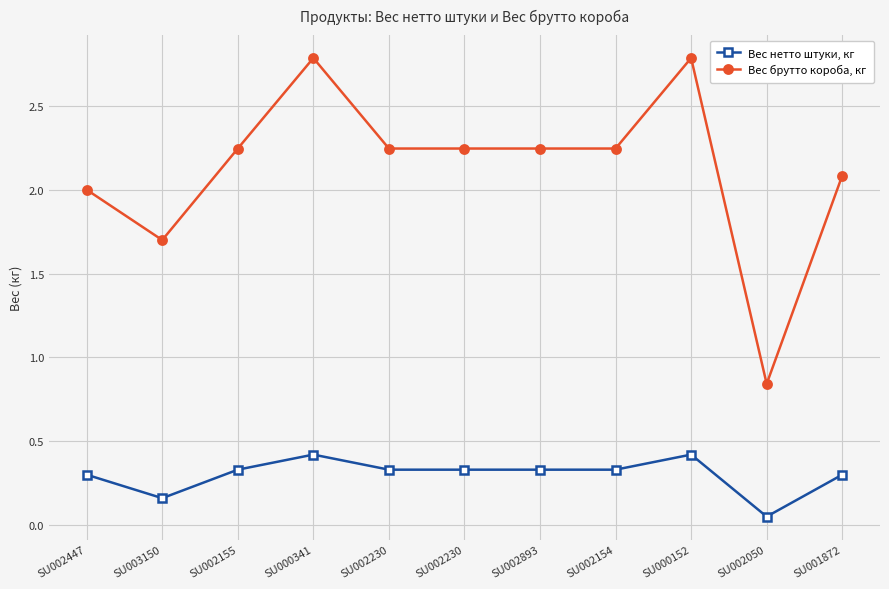

Where is Вес нетто штуки, кг nearest to the value 0?

SU002050